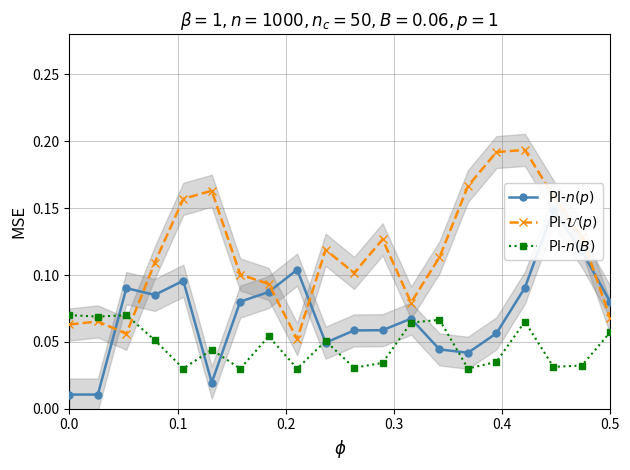

How many lines are shown in the chart?

3